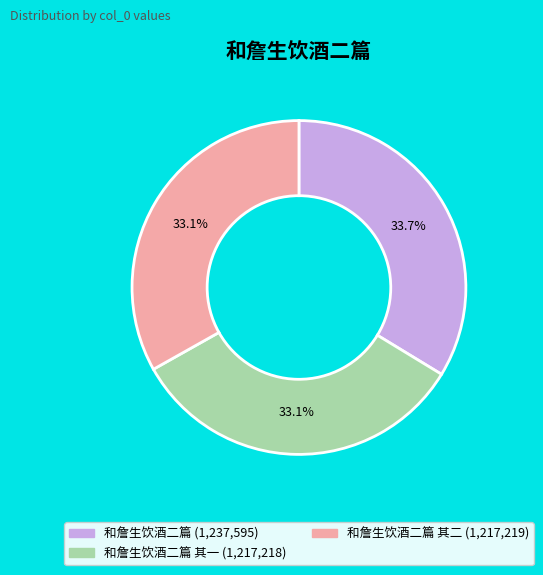

Is there a majority slice in this chart?

No